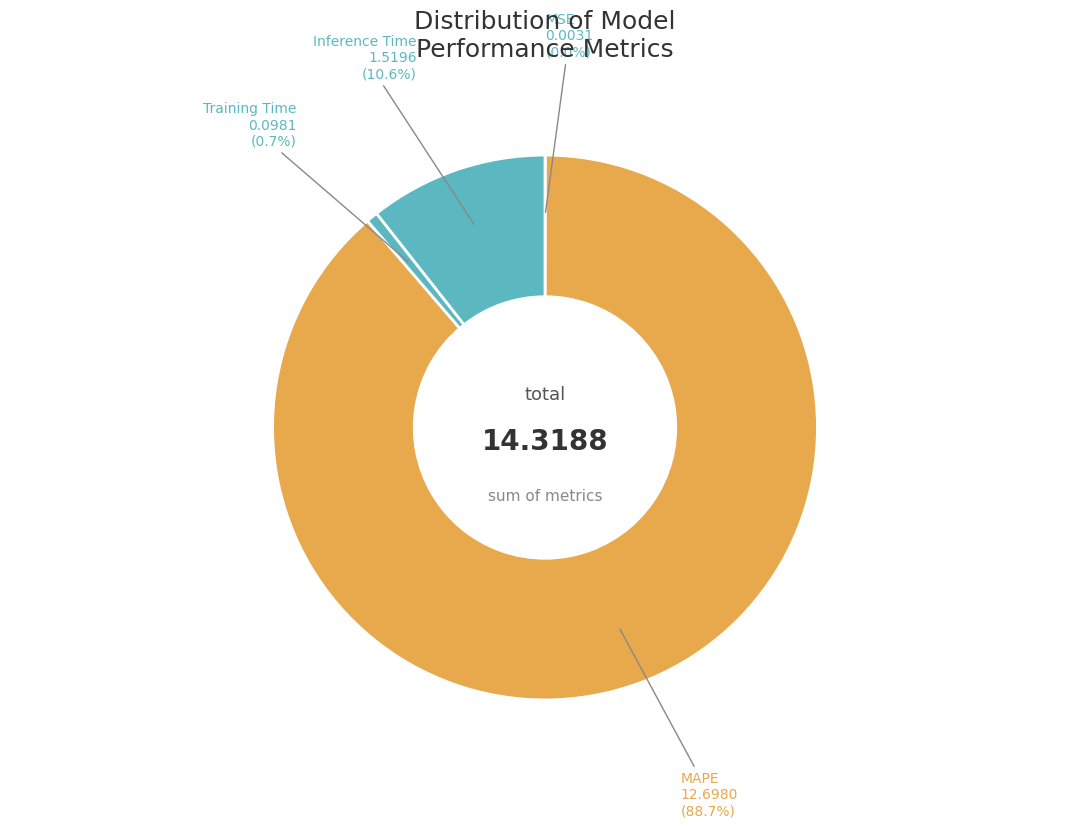

To the nearest percent, what is the average slice percentage?

25%